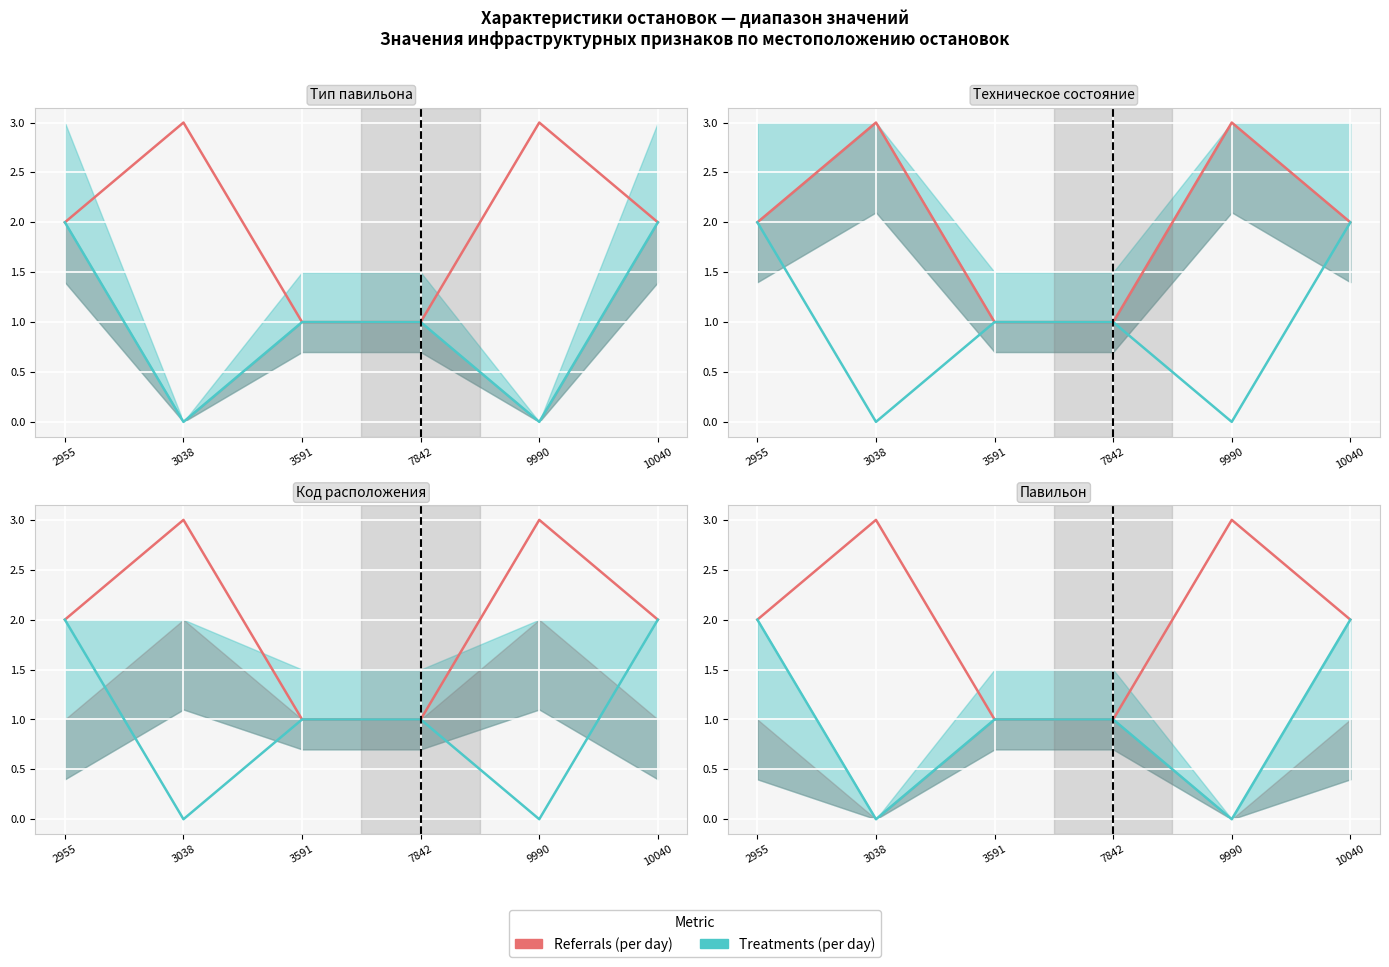

True or false: Treatments (per day) and Referrals (per day) intersect in this chart.

False